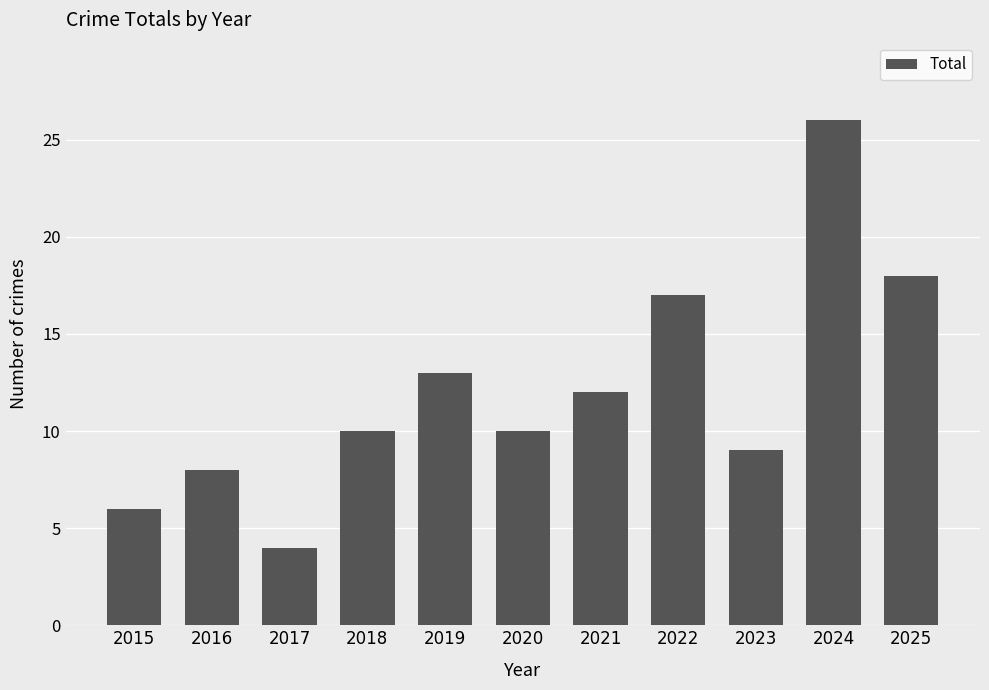

What is the change in value from 2016 to 2017?

-4